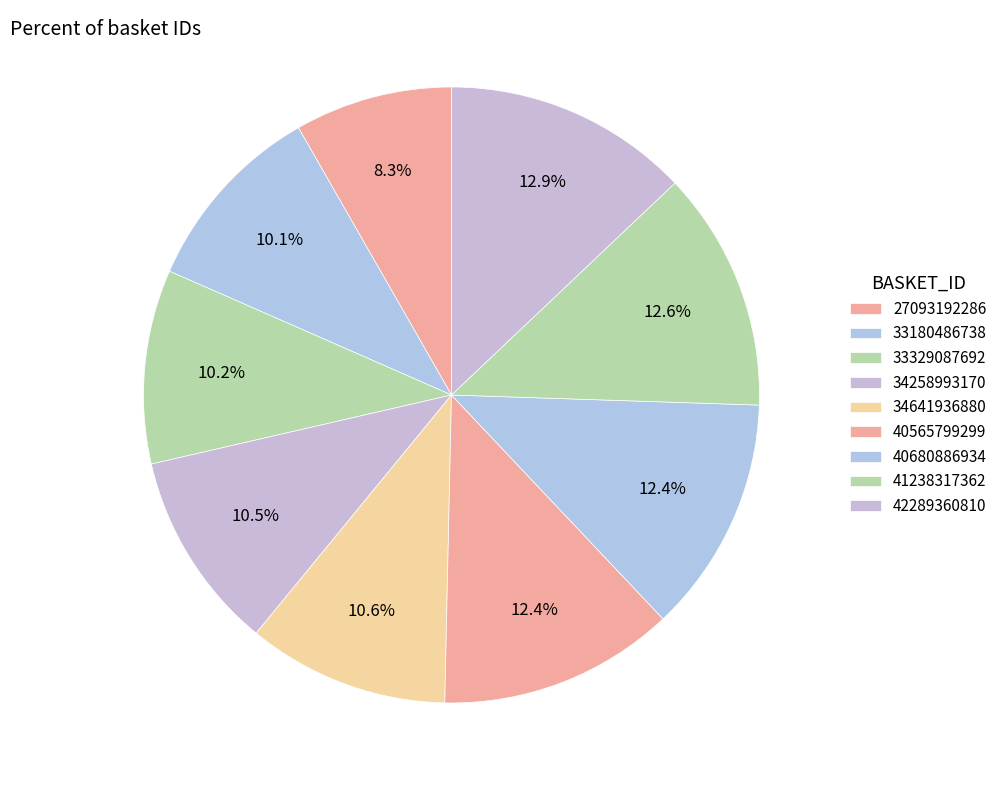

How many segments does this pie chart have?

9